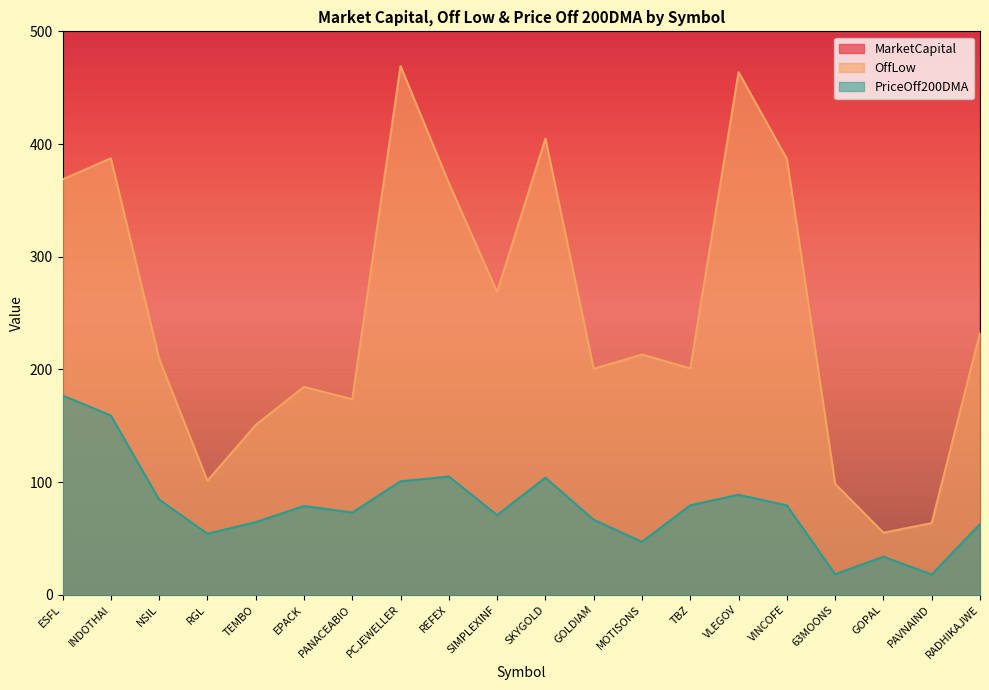

Which category has the highest value across all series?

PCJEWELLER